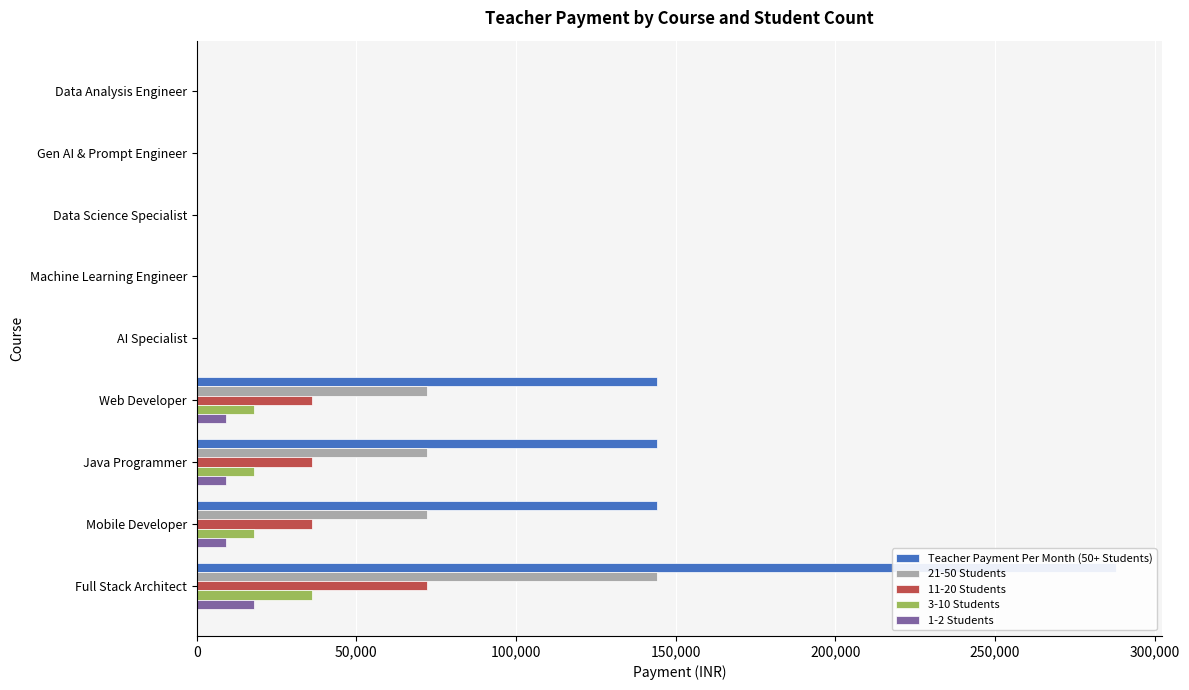

The value of 11-20 Students at Data Science Specialist is -24396. True or false?

False